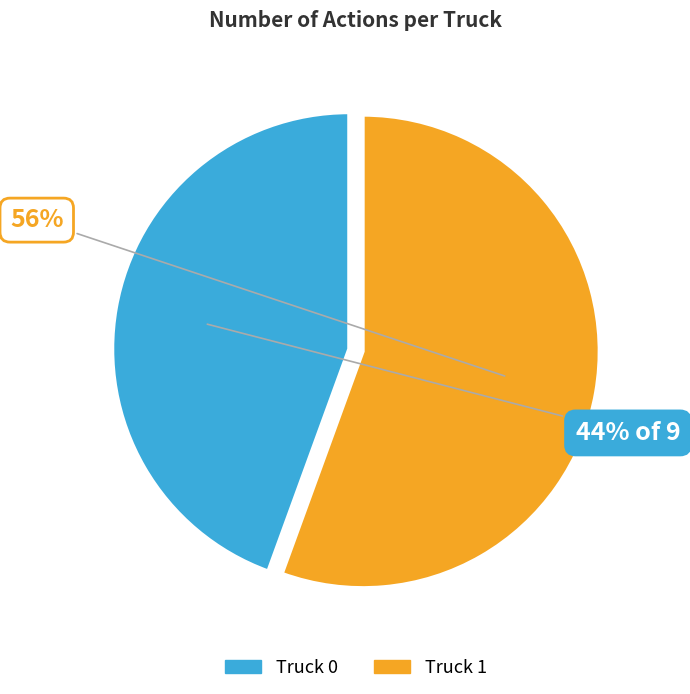

What percentage is the Truck 0 slice, to the nearest percent?

44%